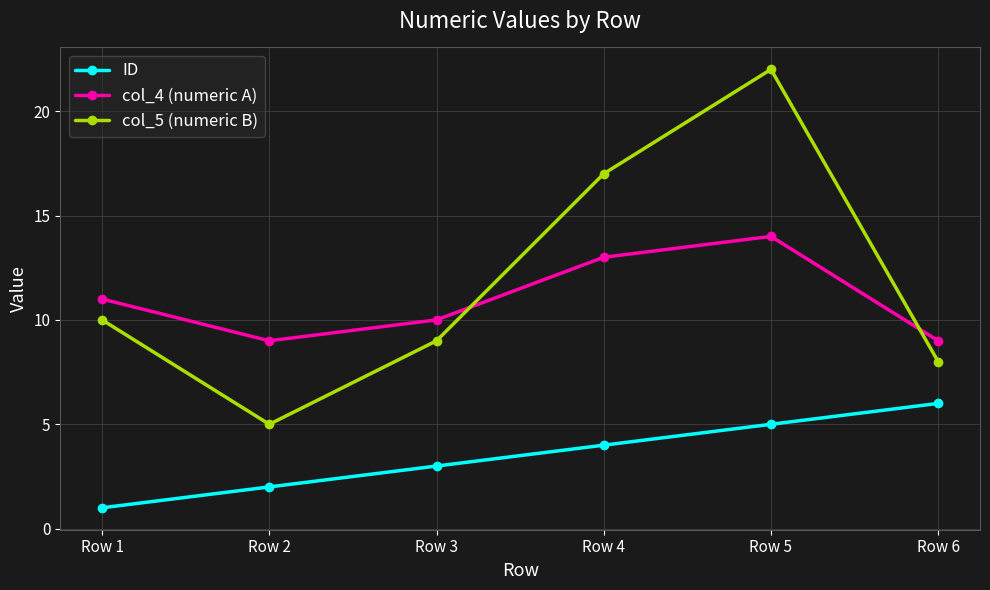

Rank the series by their maximum value, from lowest to highest.

ID, col_4 (numeric A), col_5 (numeric B)